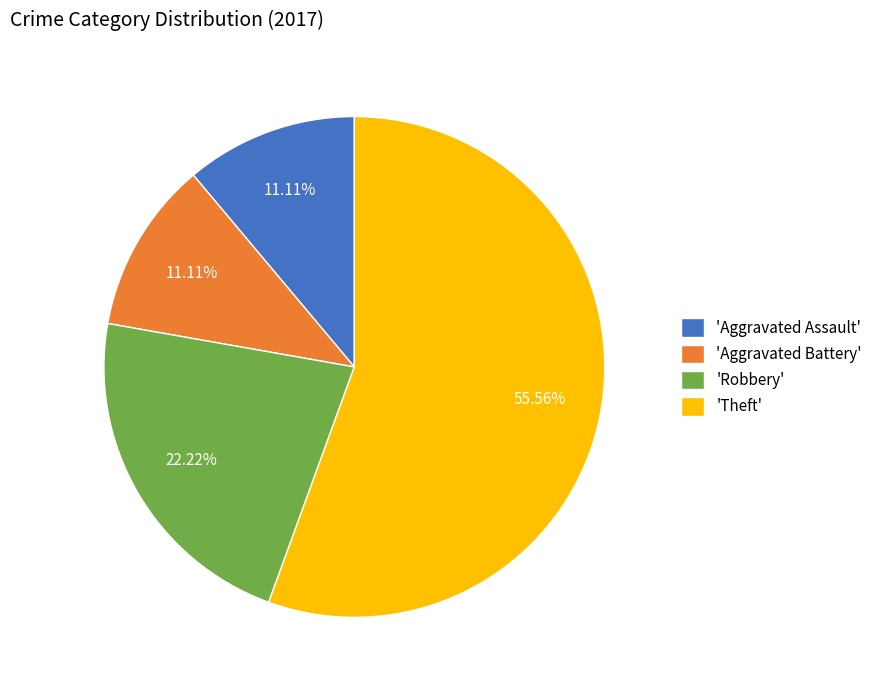

How many segments does this pie chart have?

4